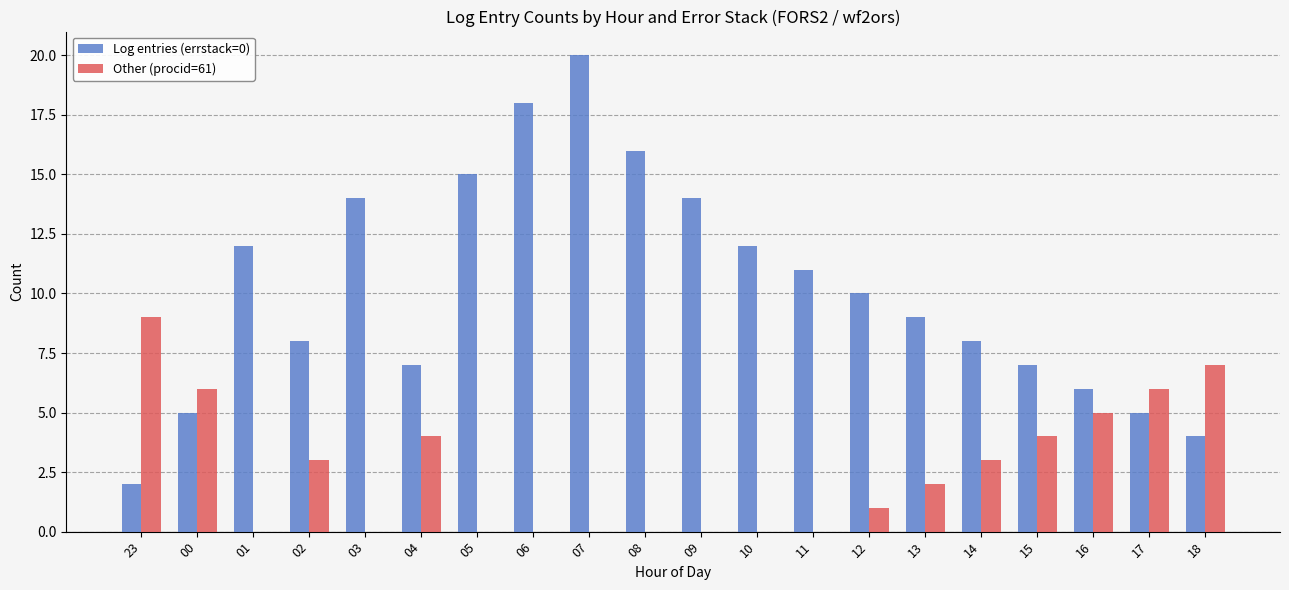

Between 06 and 15, which series saw the biggest shift?

Log entries (errstack=0)